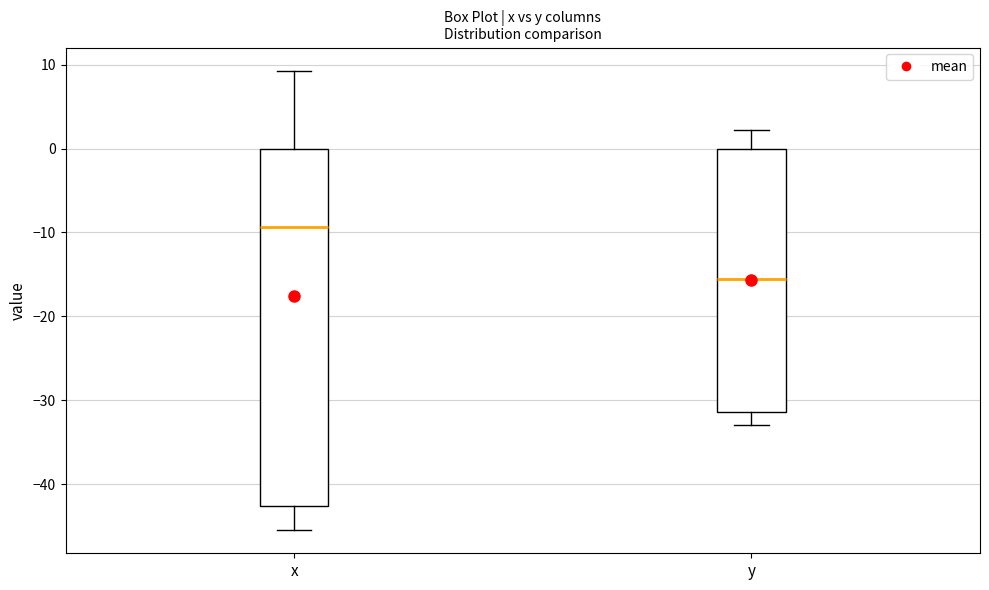

Reading left to right, read every box against the y-axis: the position of its median line, the range the box covers, and the ends of its whiskers. The values are not printed on the chart, so give them approximately, as read against the axis.

x: median -9, box -43 to 0, whiskers -45 to 9
y: median -15, box -31 to 0, whiskers -33 to 2